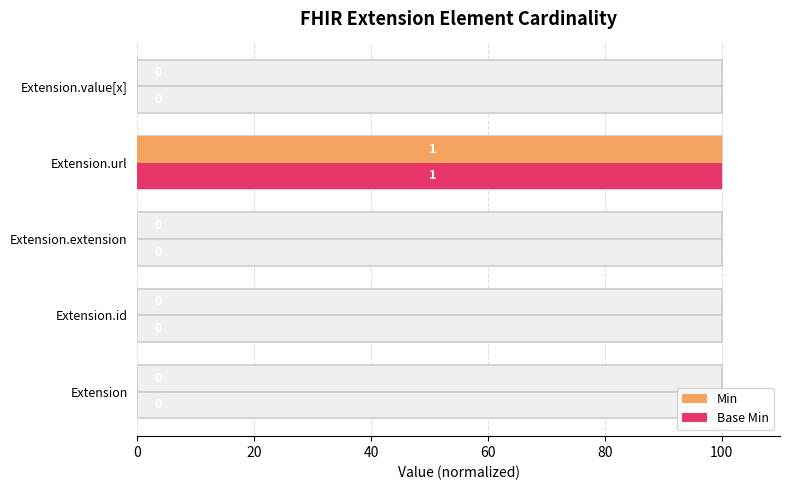

The value of Min at Extension.value[x] is 46. True or false?

False